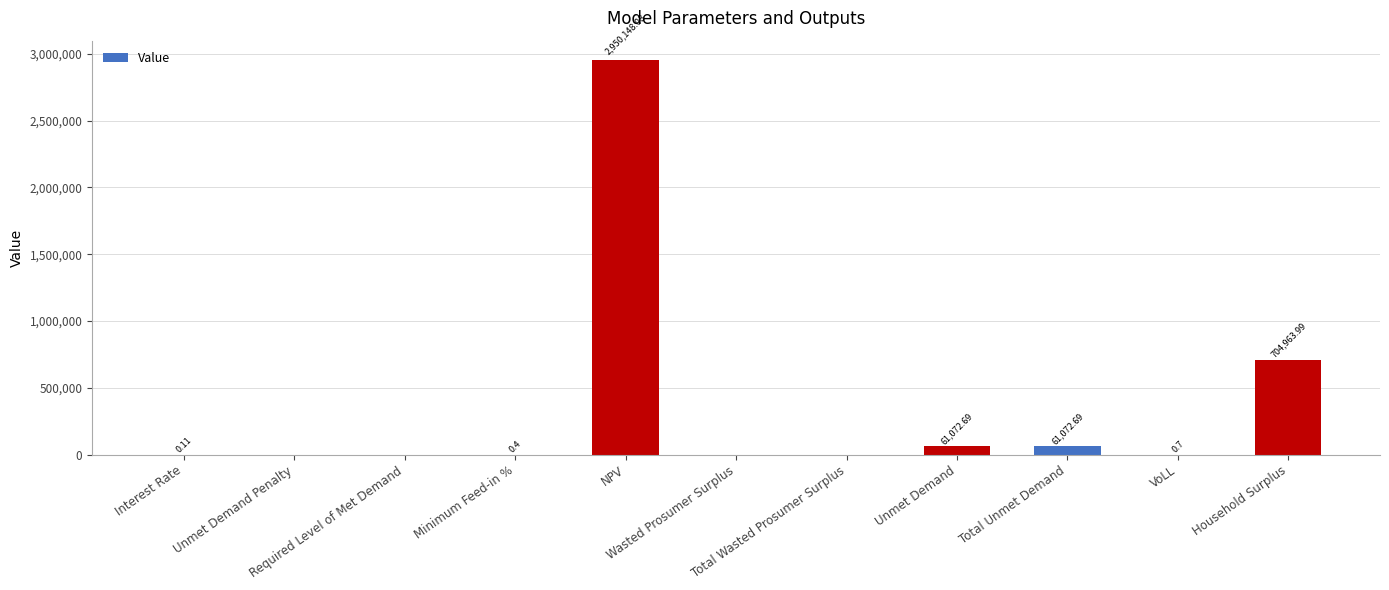

What is the label of the 5th bar from the left?

NPV